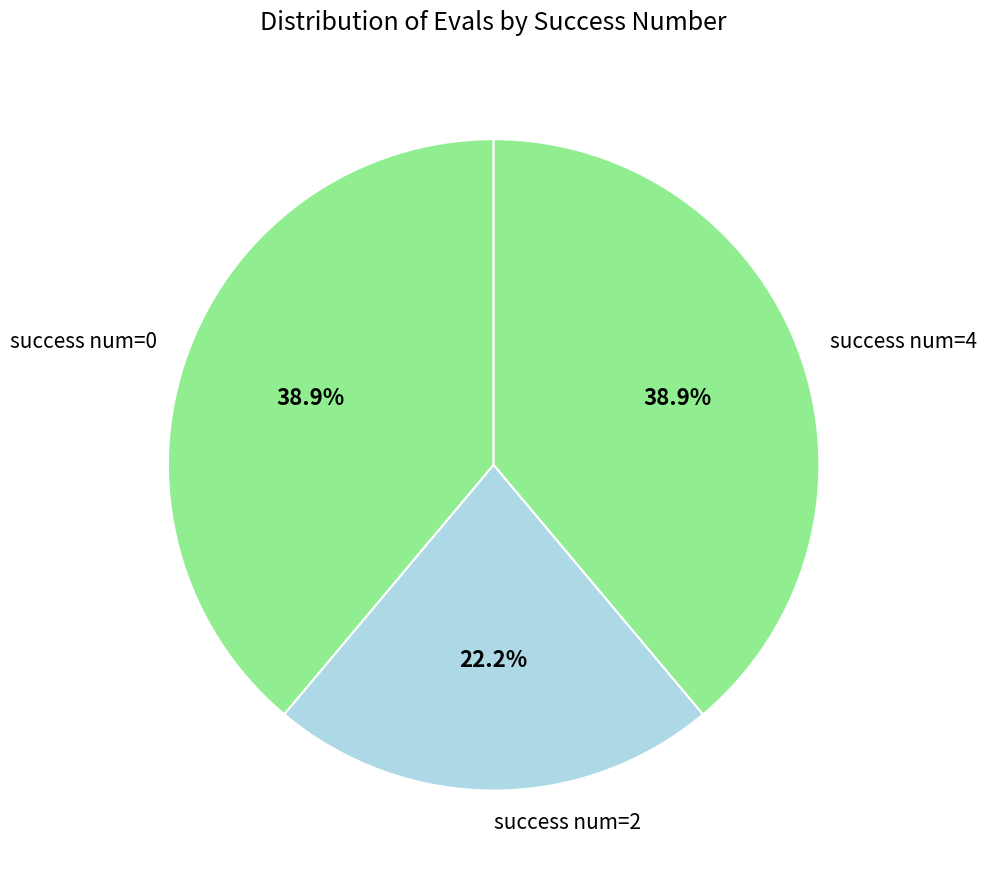

Do success num=4 and success num=2 together represent more than half of the pie?

Yes